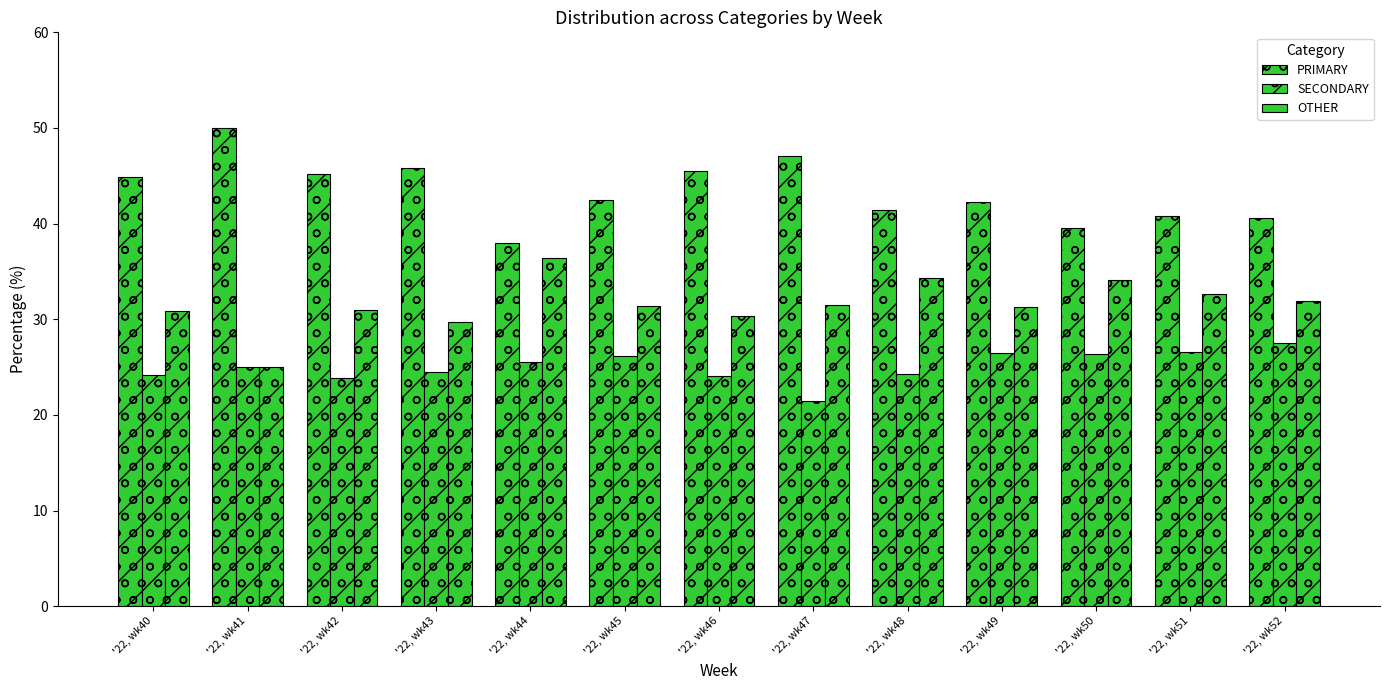

How many bars are there in each group?

3